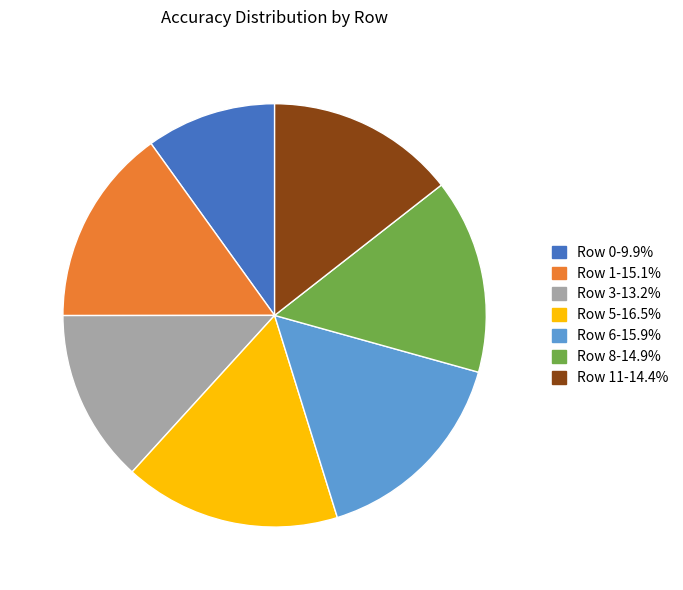

Is there any slice that represents more than half of the pie?

No